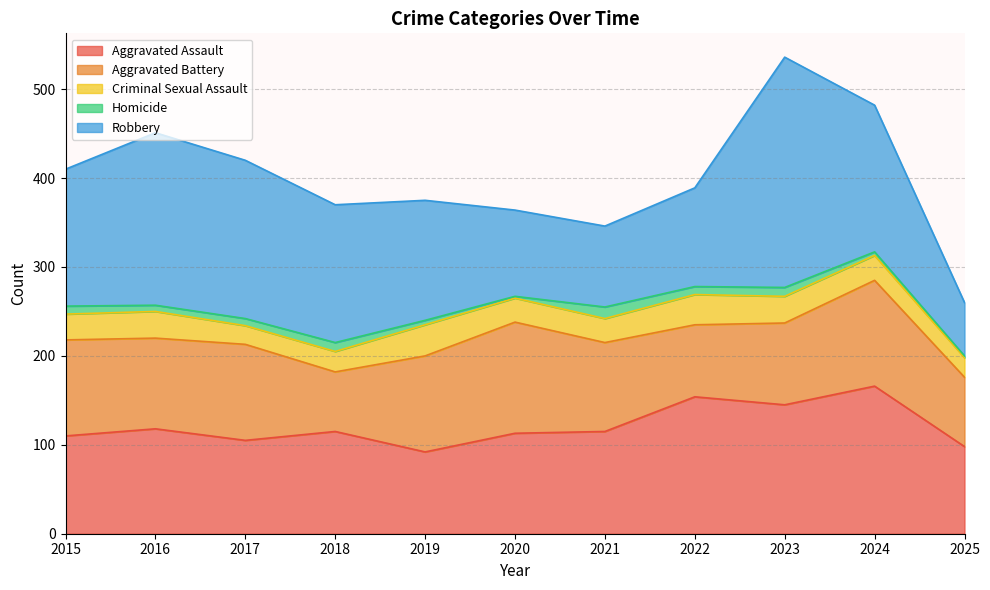

At which category does the chart reach its peak across all series?

2023